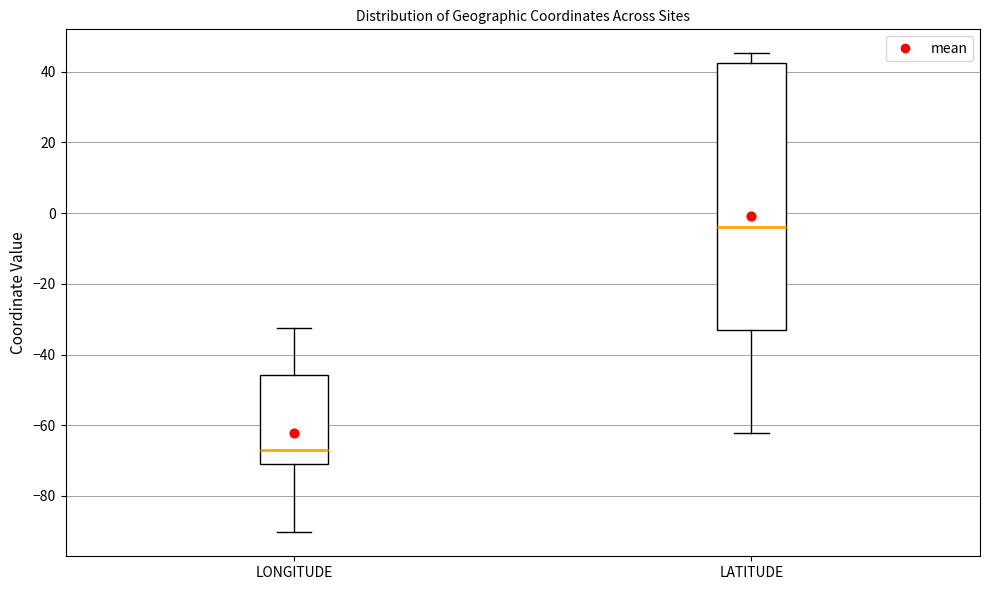

Which box has the lowest median line?

LONGITUDE